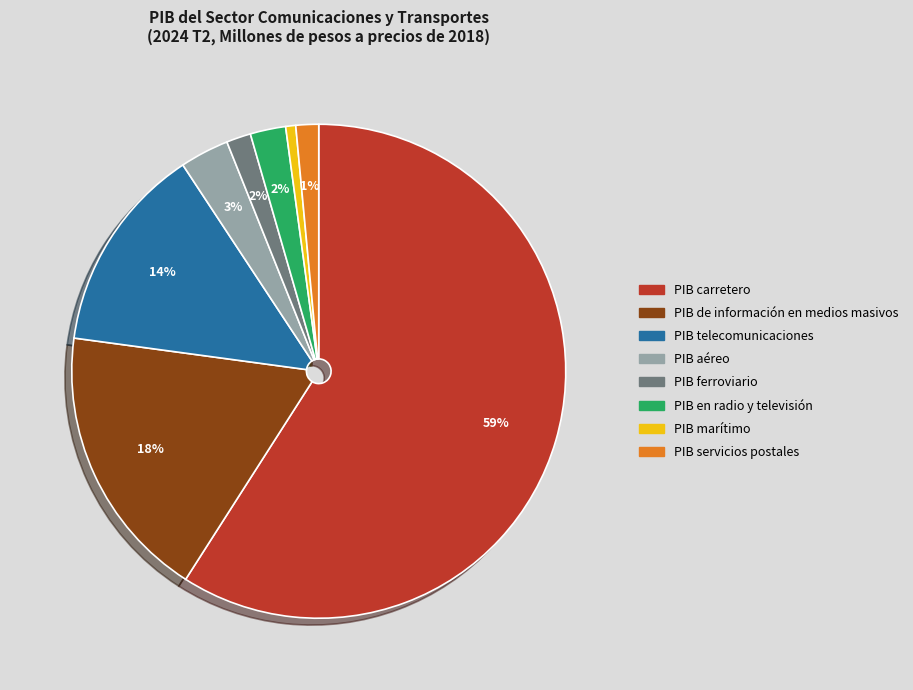

What percentage is the PIB de información en medios masivos slice, to the nearest percent?

18%